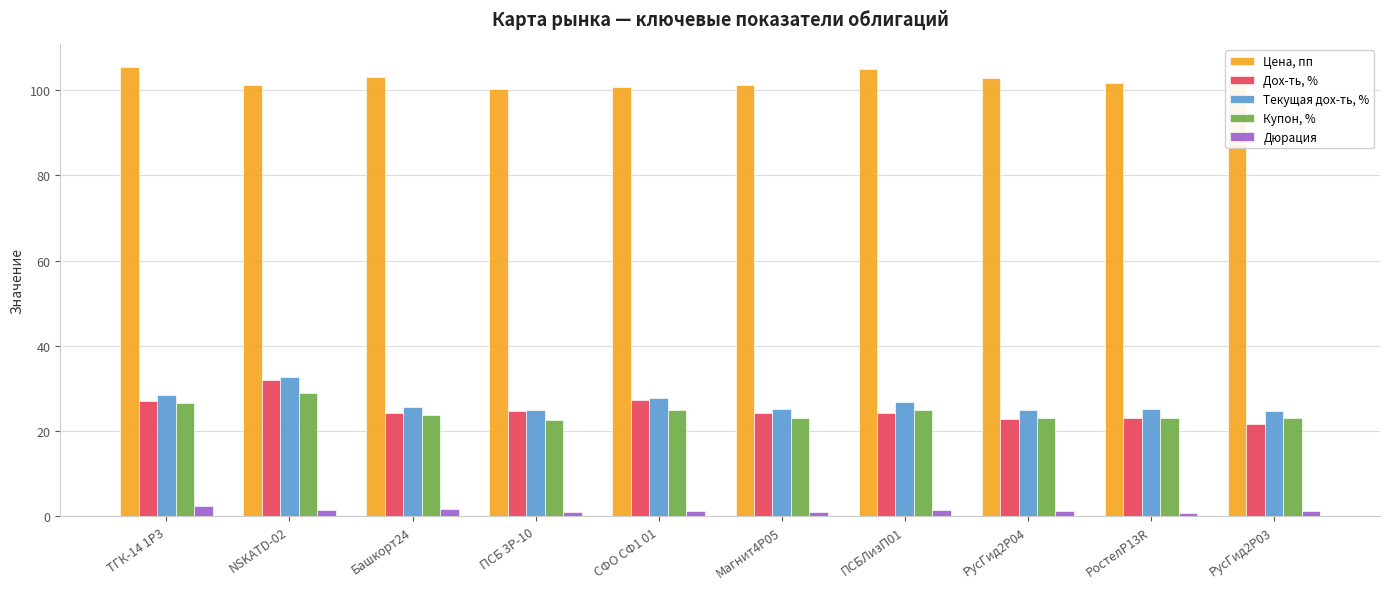

What is the minimum value for Цена, пп?

100.3